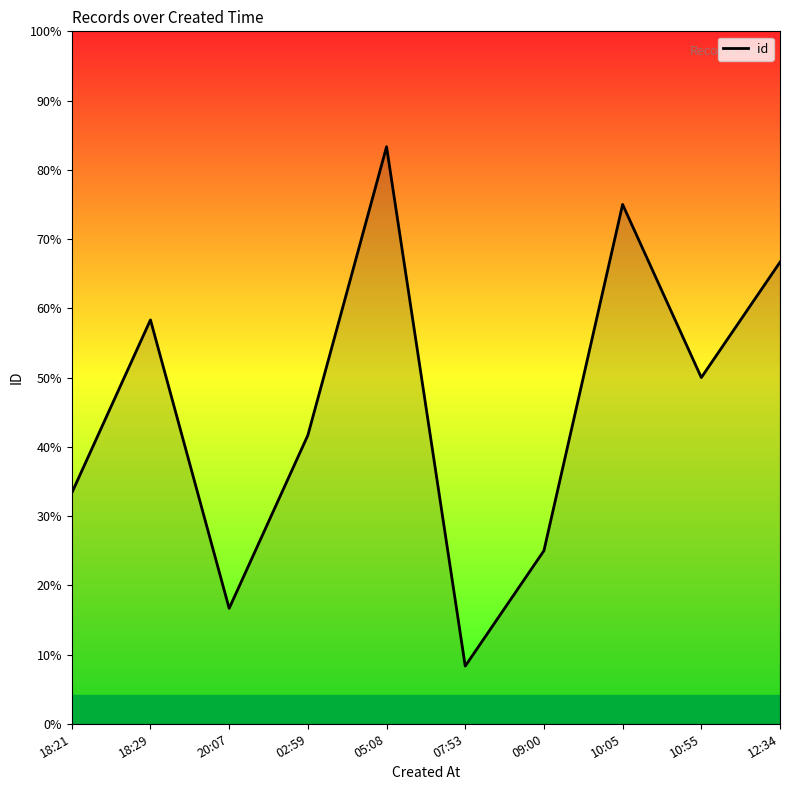

Where does the data first go above 6?

18:29